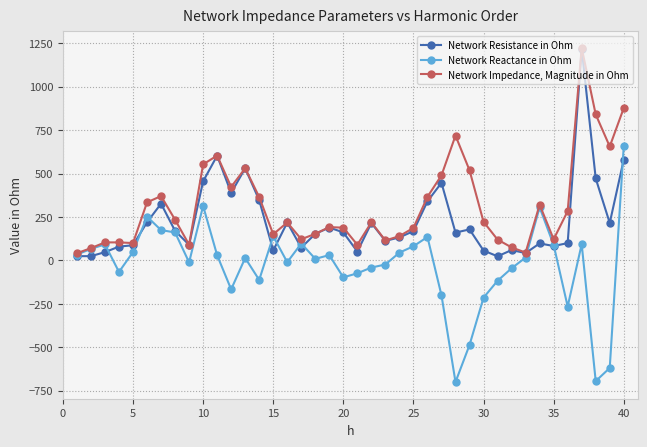

Which series has the largest range (max minus min)?

Network Reactance in Ohm